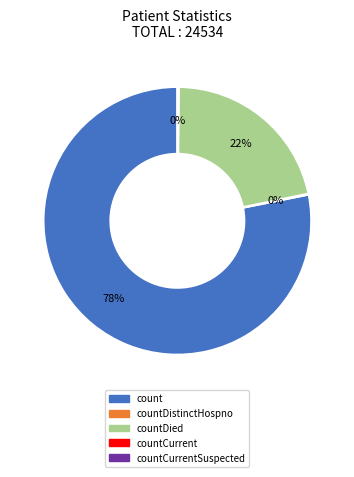

To the nearest percent, what is the difference between the largest and smallest slice percentages?

78%